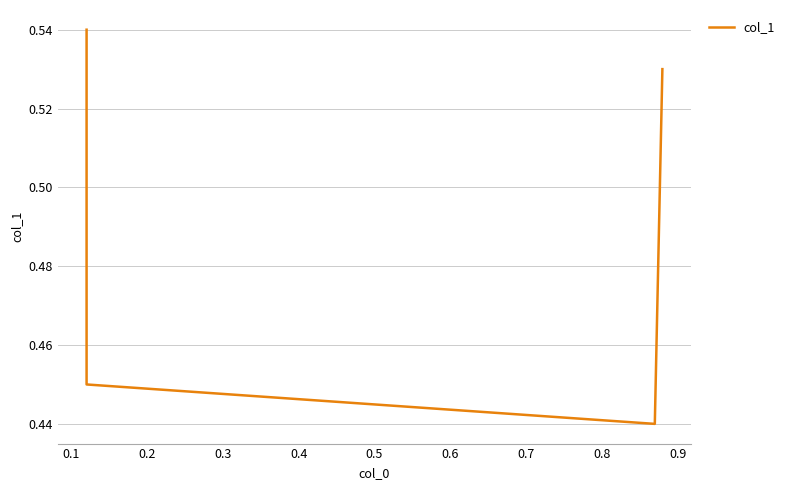

What is the average value?

0.5